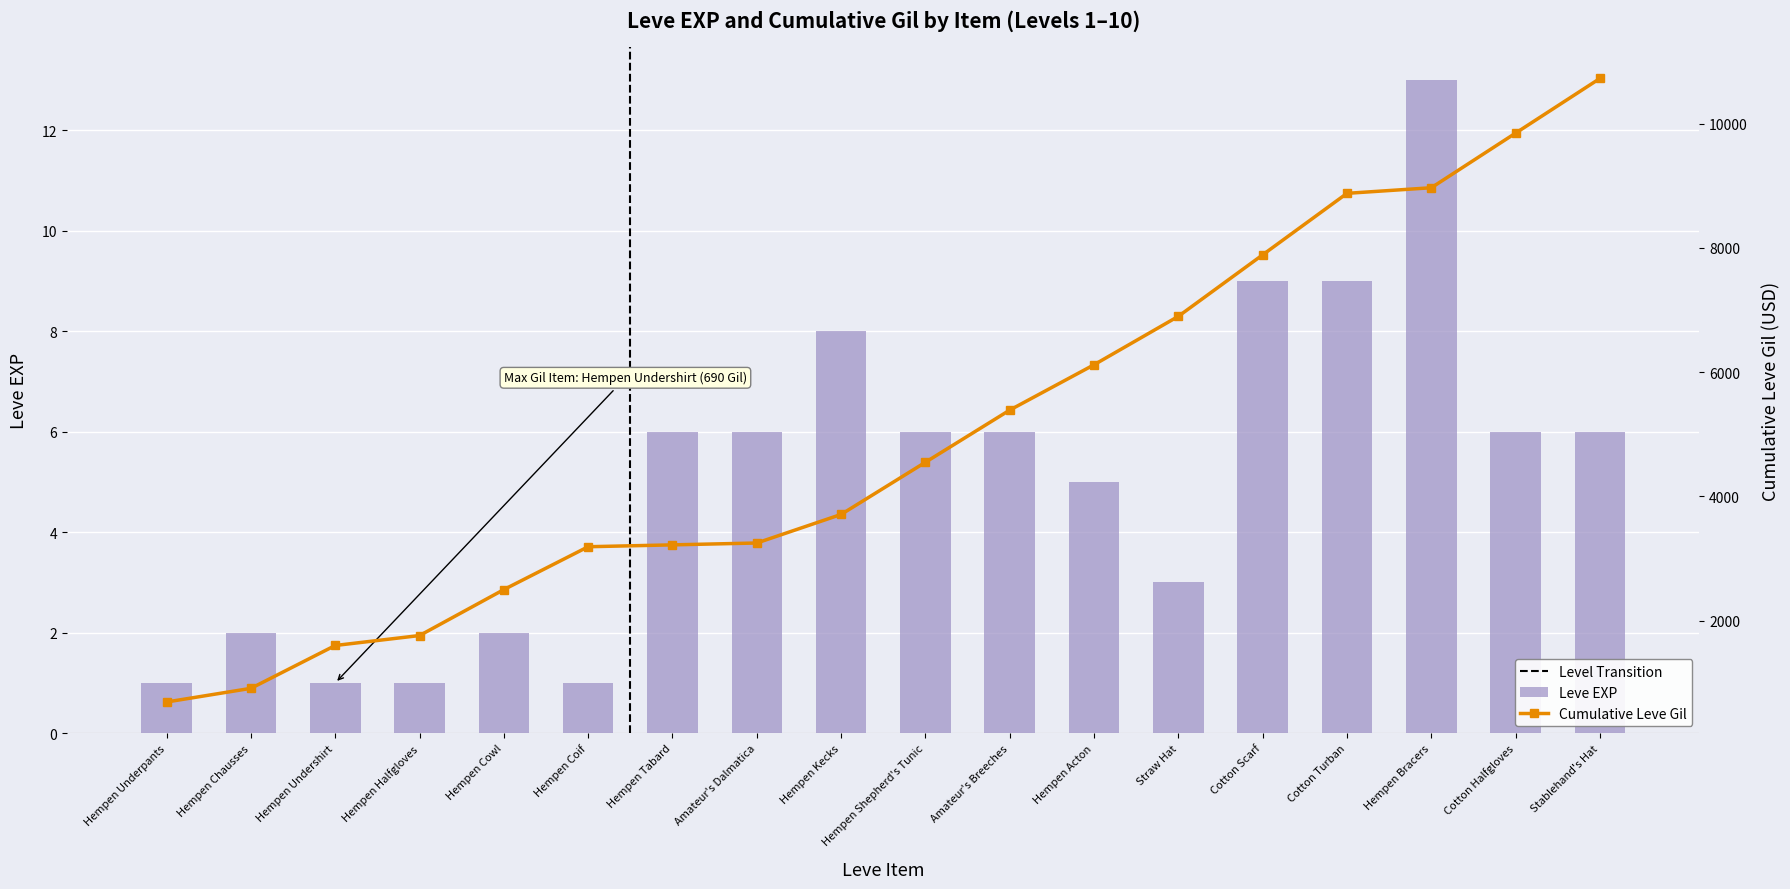

Is it true that the value at Hempen Halfgloves is 1?

True